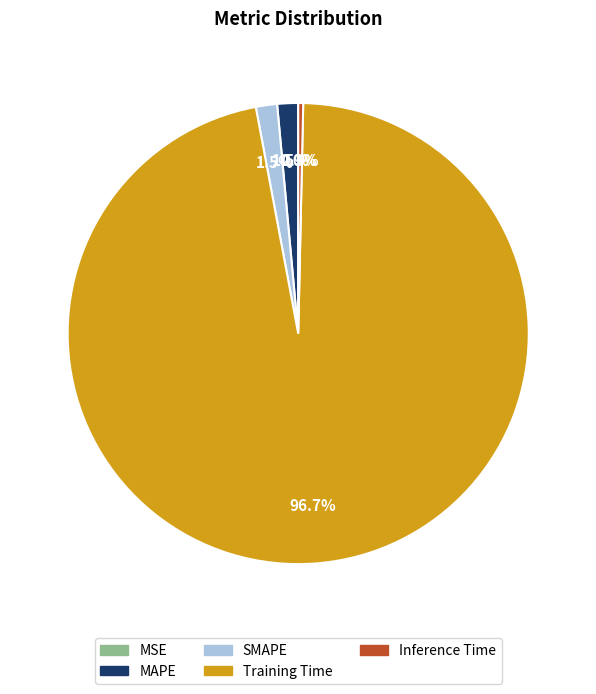

Which category accounts for the majority?

Training Time